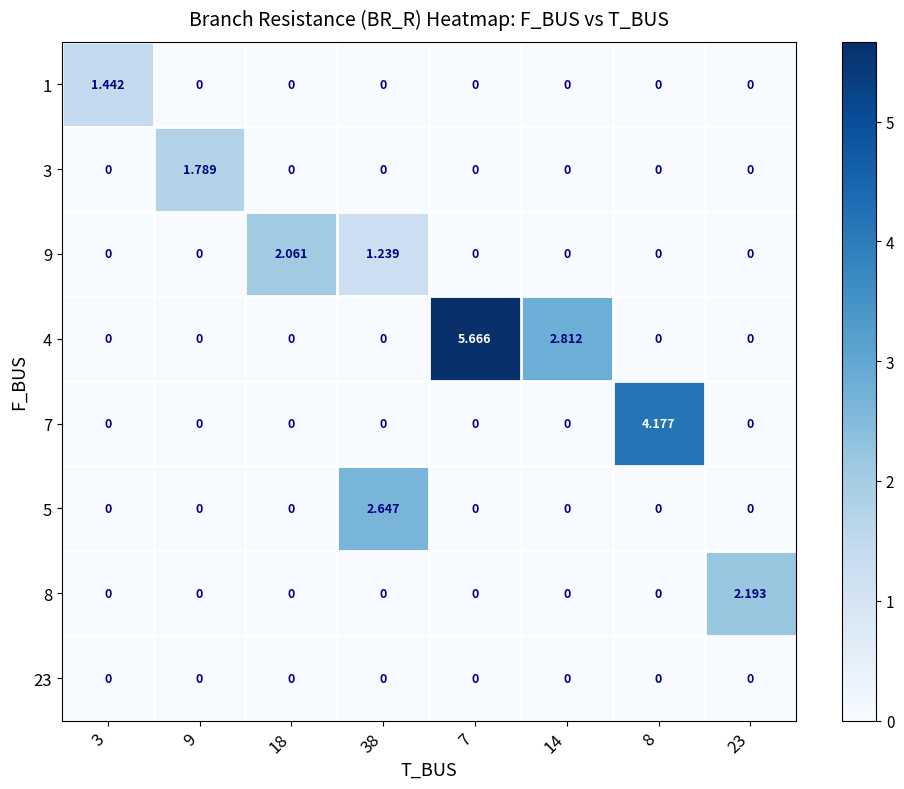

Between 38 and 8, which series saw the biggest shift?

7